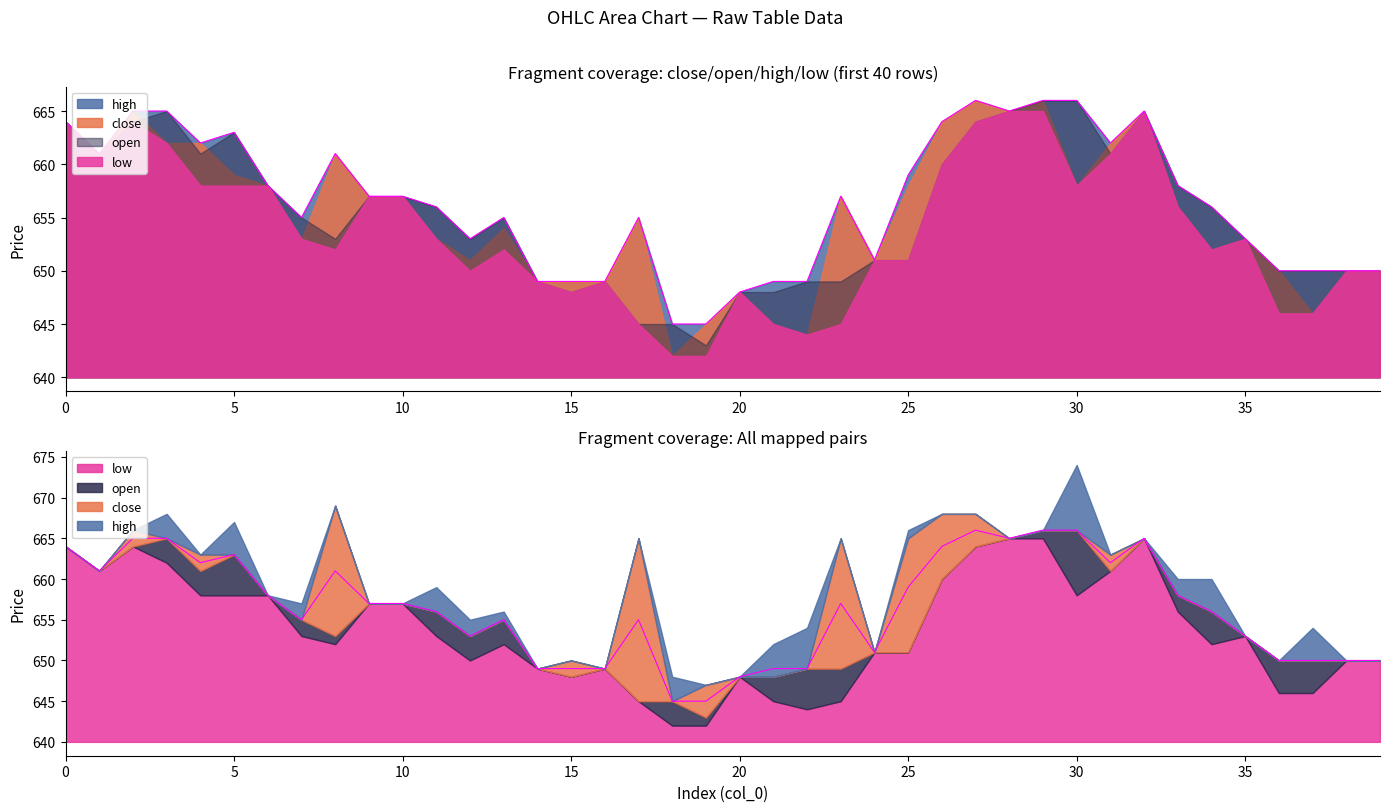

Which series has the largest total across all categories?

high